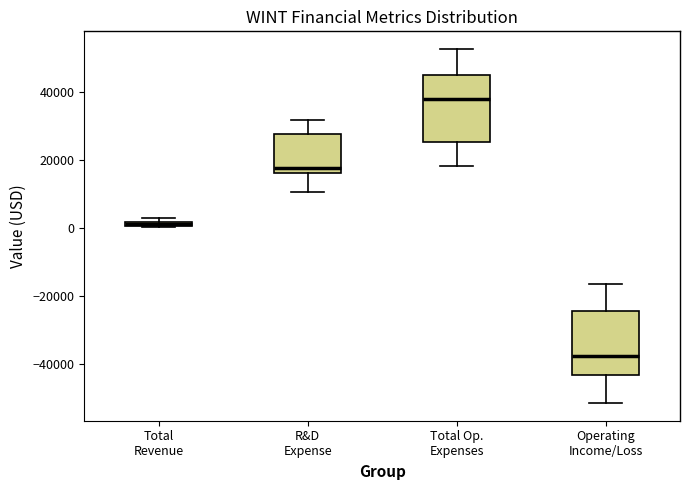

Where is the upper edge of the box for Total Revenue on the y-axis? The values are not printed on the chart, so give them approximately, as read against the axis.

2000